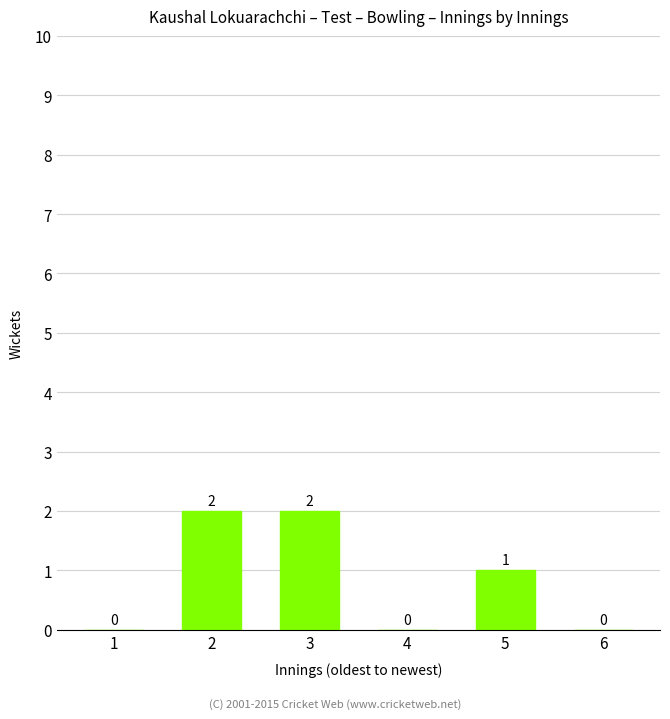

What is the sum of all values?

5